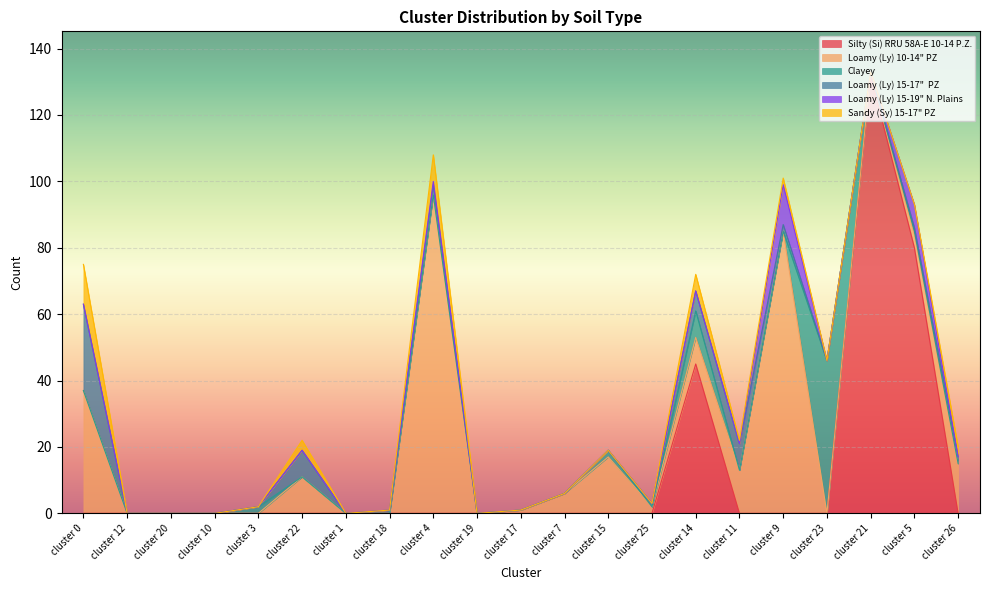

At which category is the sum across all series the highest?

cluster 21